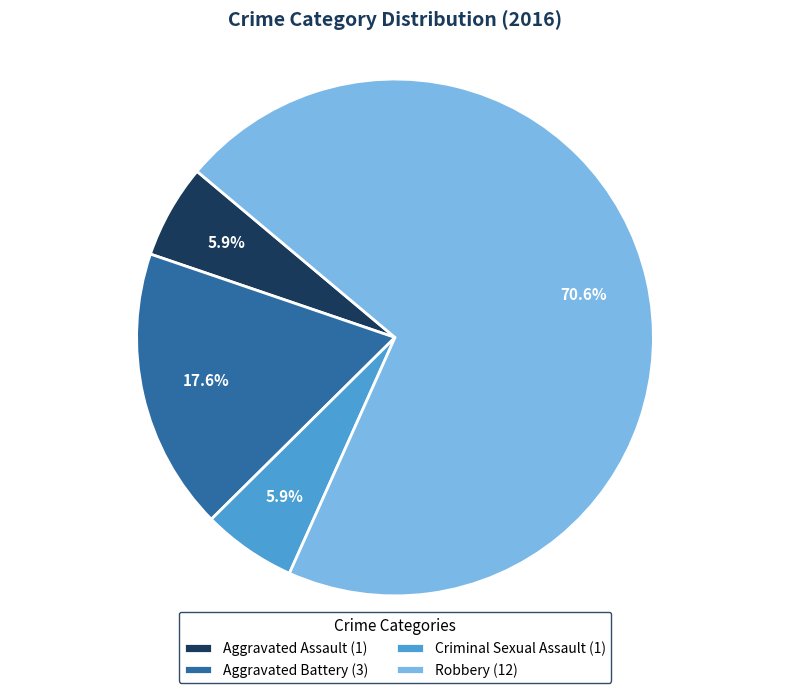

What is the ratio of the value at Robbery (12) to the value at Criminal Sexual Assault (1)?

12.0